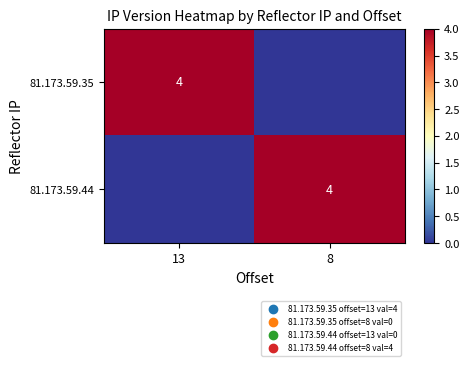

How many series are shown in this chart?

2